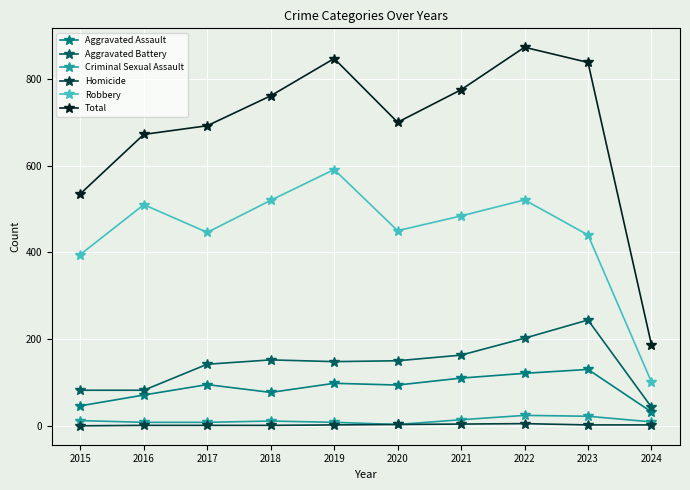

Between 2015 and 2023, which series saw the biggest shift?

Total